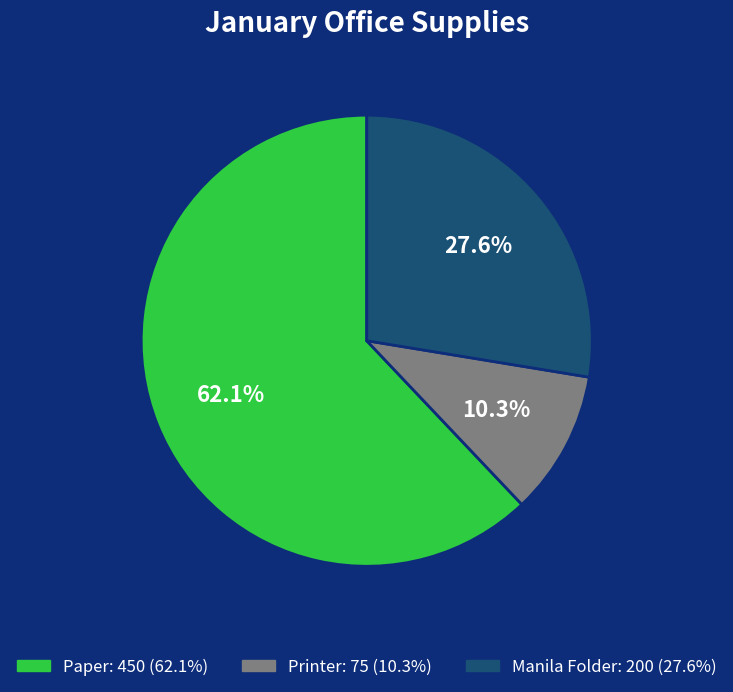

How many segments does this pie chart have?

3